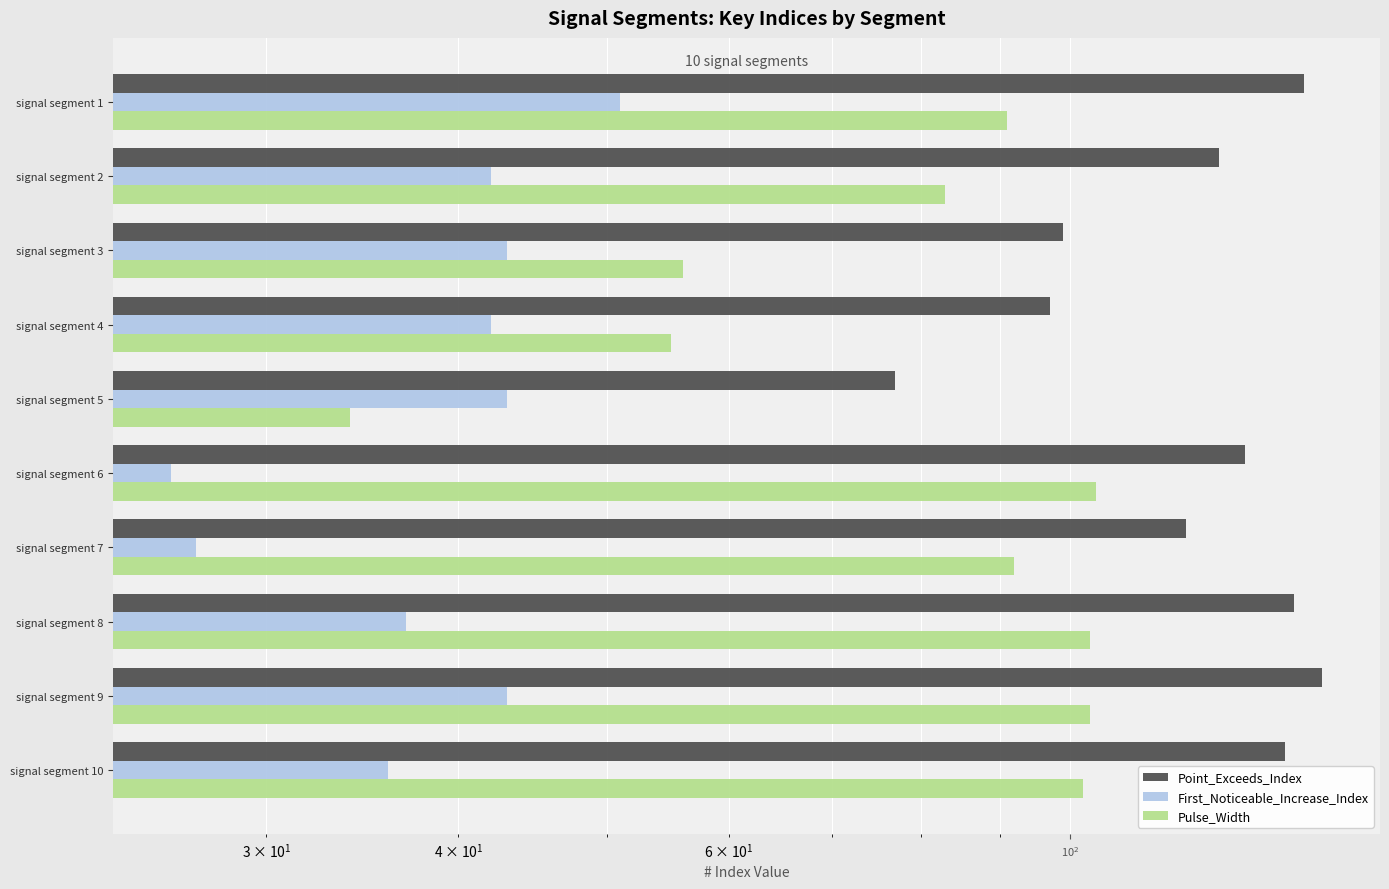

How many data points does each series have?

10